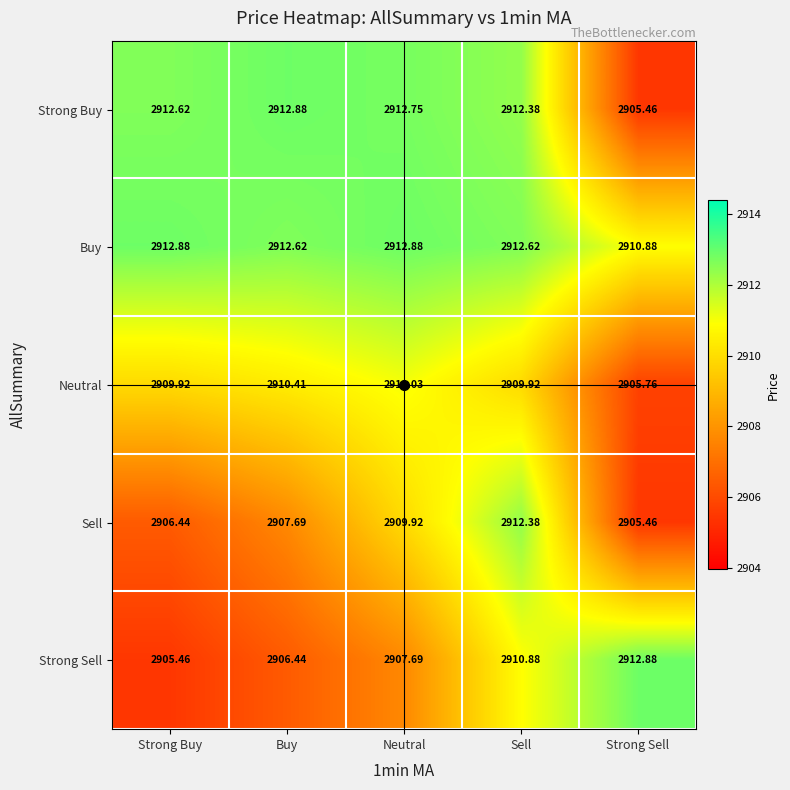

List the labels in order of Strong Buy value, smallest first.

Strong Sell, Sell, Strong Buy, Neutral, Buy